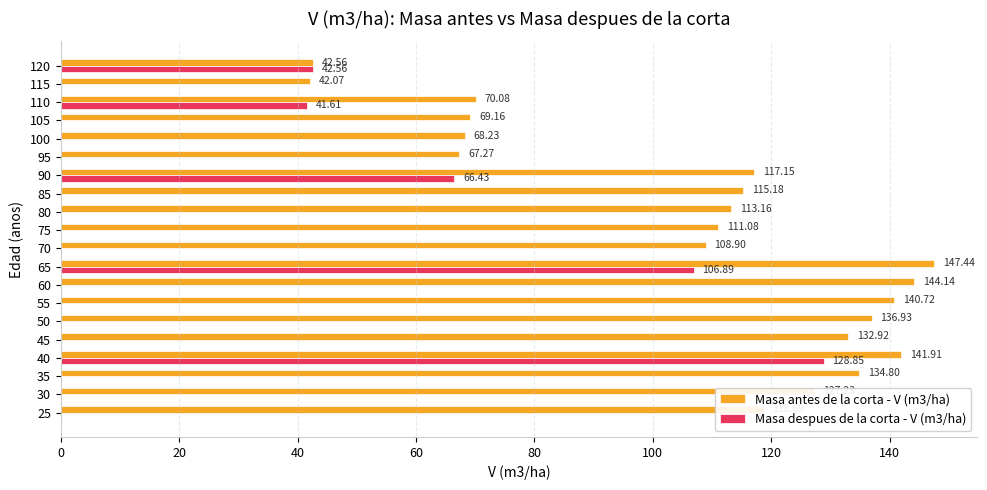

How many data points does each series have?

20